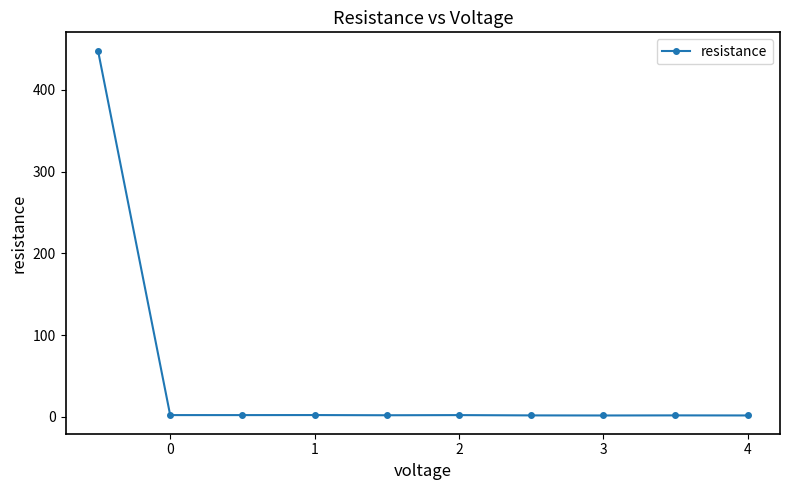

Is this an area chart (filled region under the line)?

No